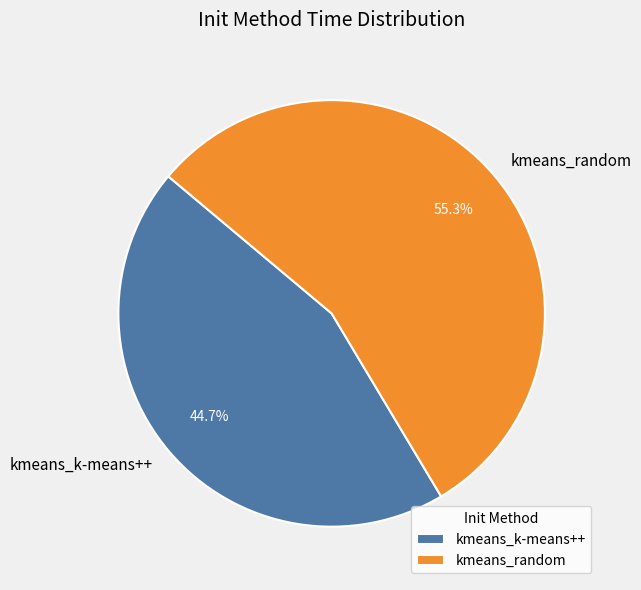

Rank the categories by value from highest to lowest.

kmeans_random, kmeans_k-means++